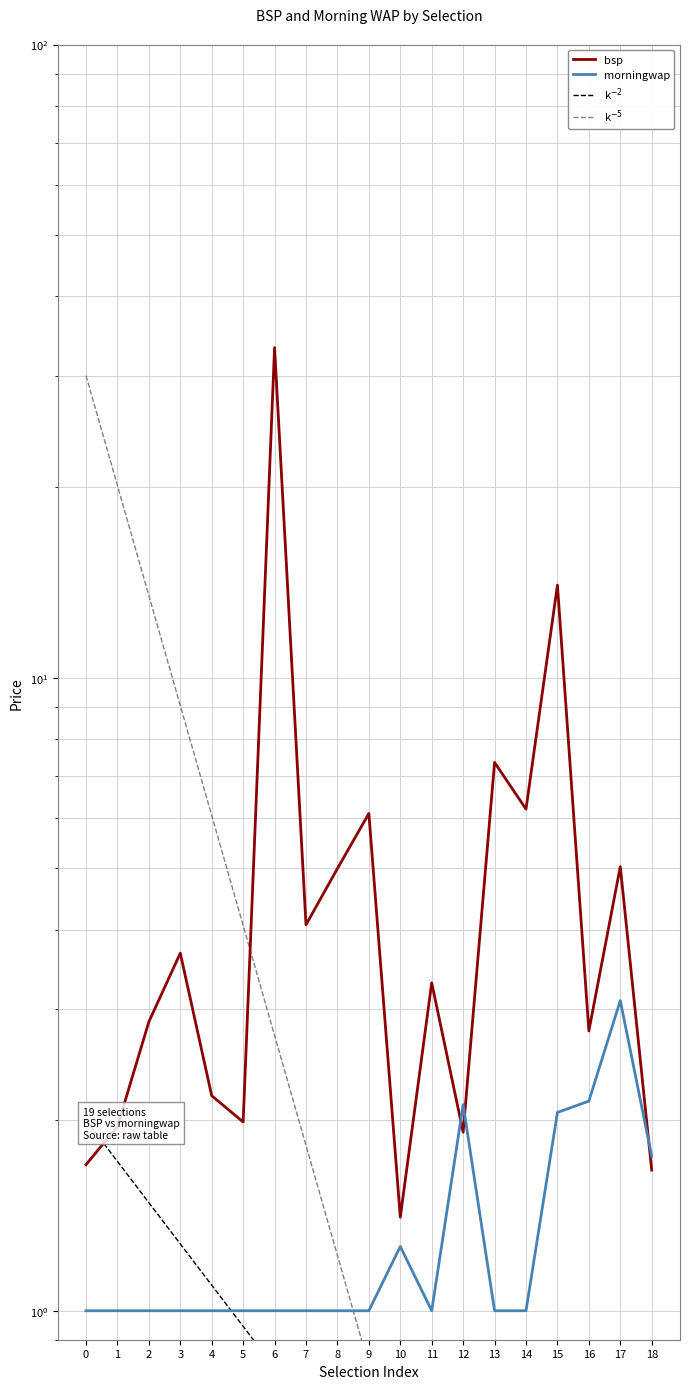

What is the average value of the morningwap series?

1.3